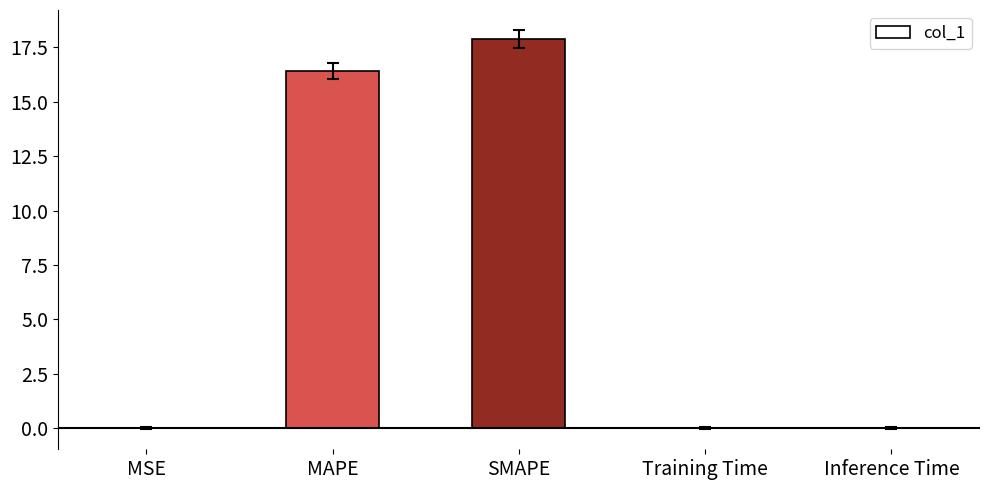

Does the chart contain stacked bars?

No